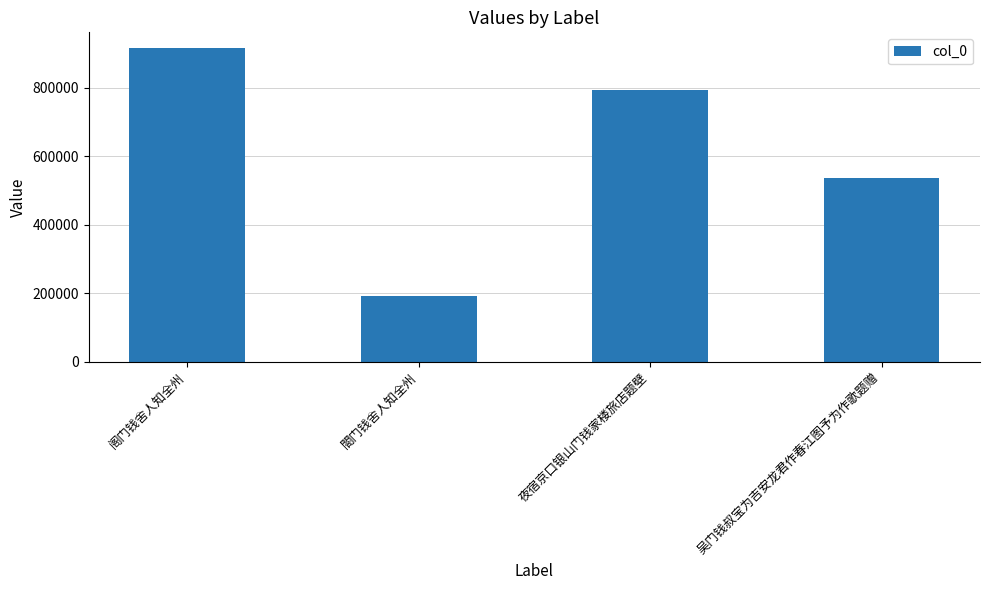

Count the number of categories in the chart.

4